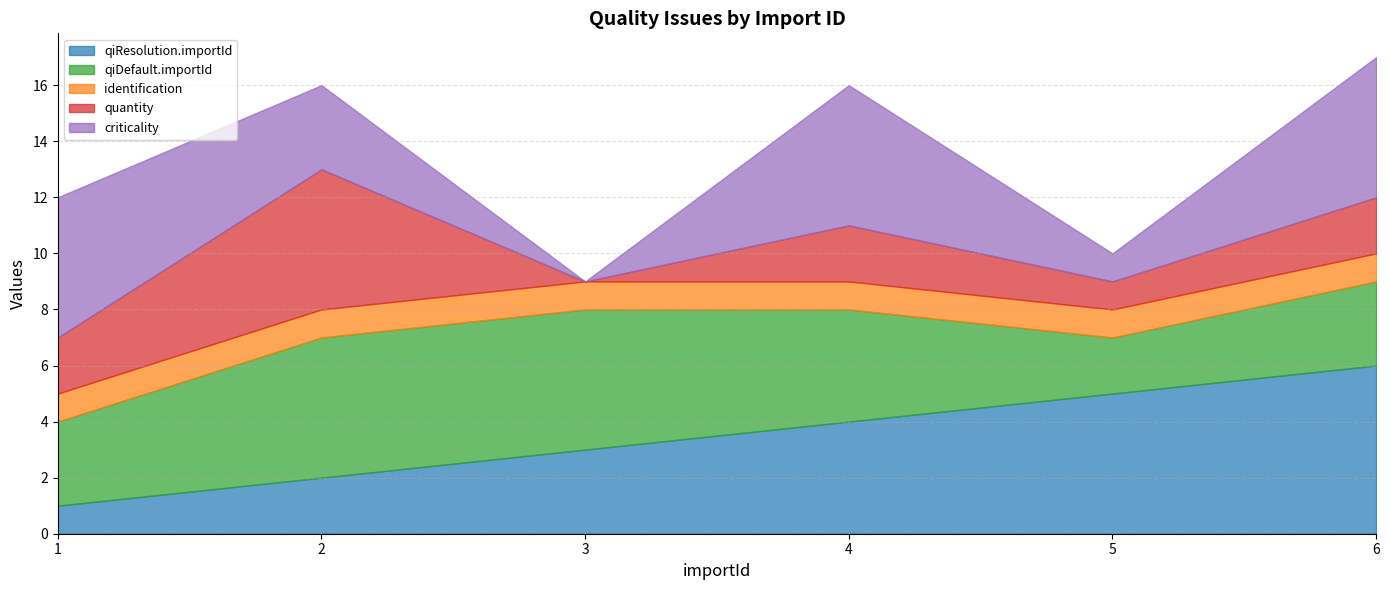

True or false: identification and criticality intersect in this chart.

True